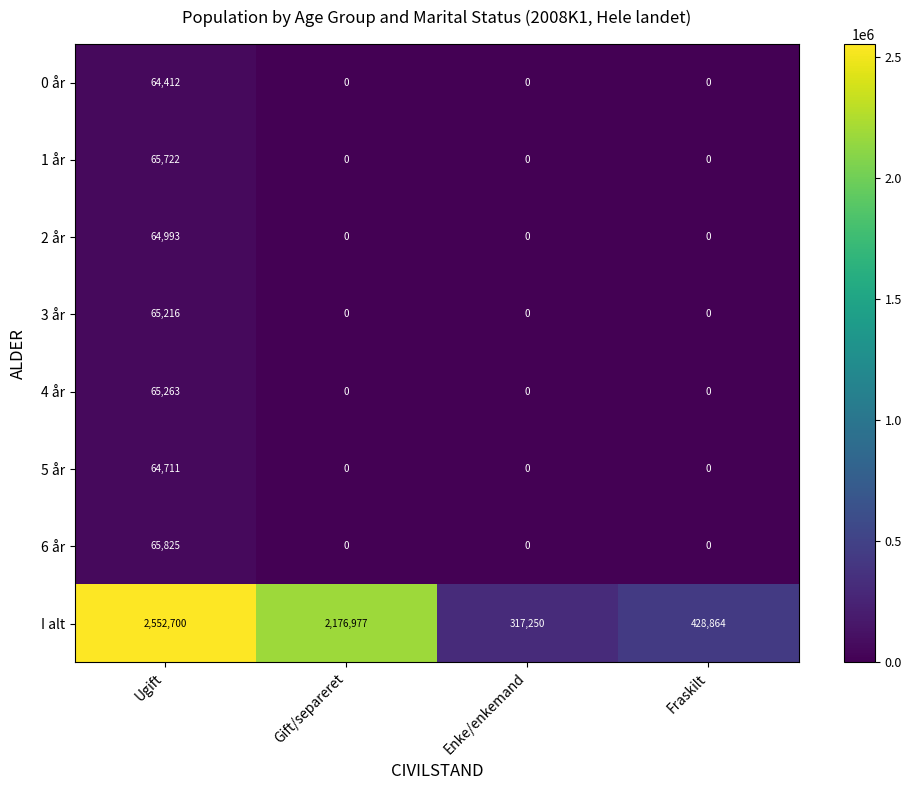

What is the spread (max minus min) of values at Enke/enkemand?

317250